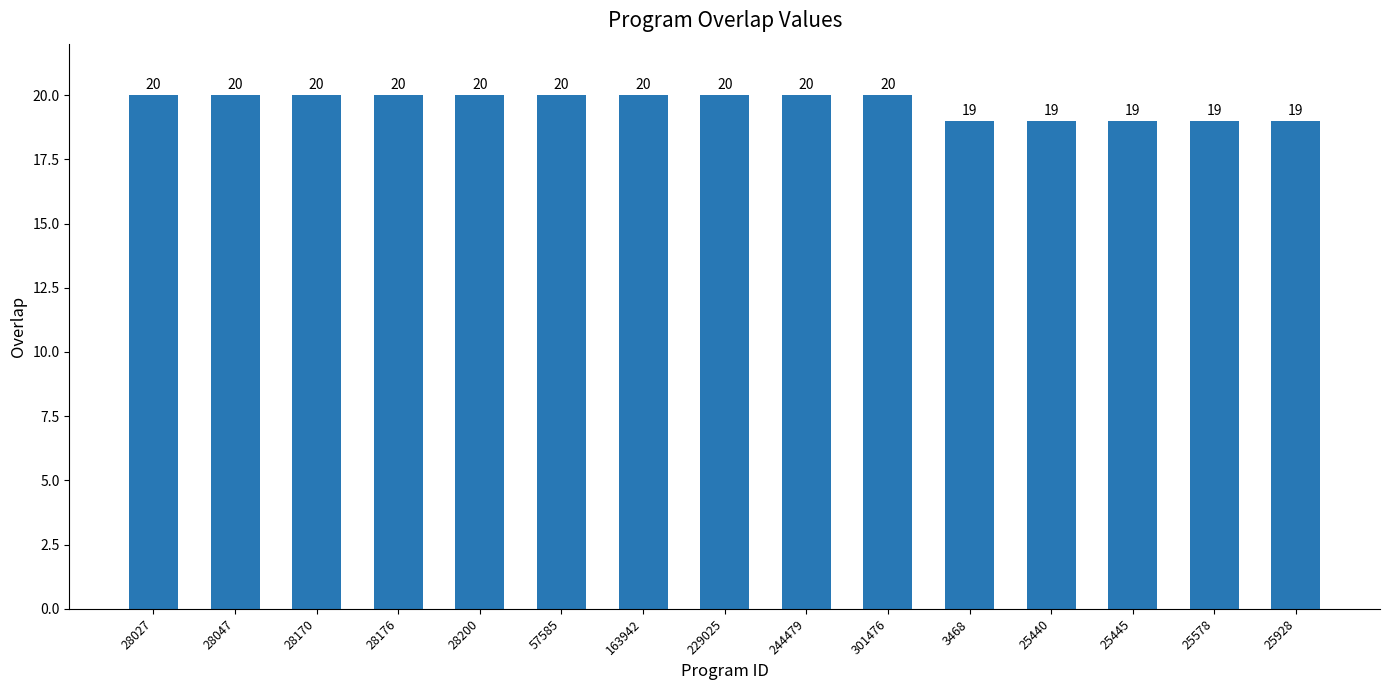

What is the label of the 9th bar from the left?

244479